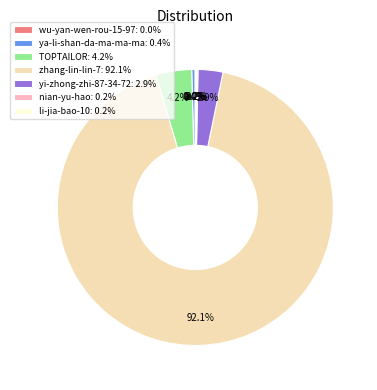

What is the total percentage of yi-zhong-zhi-87-34-72: 2.9% and TOPTAILOR: 4.2%?

7.1%